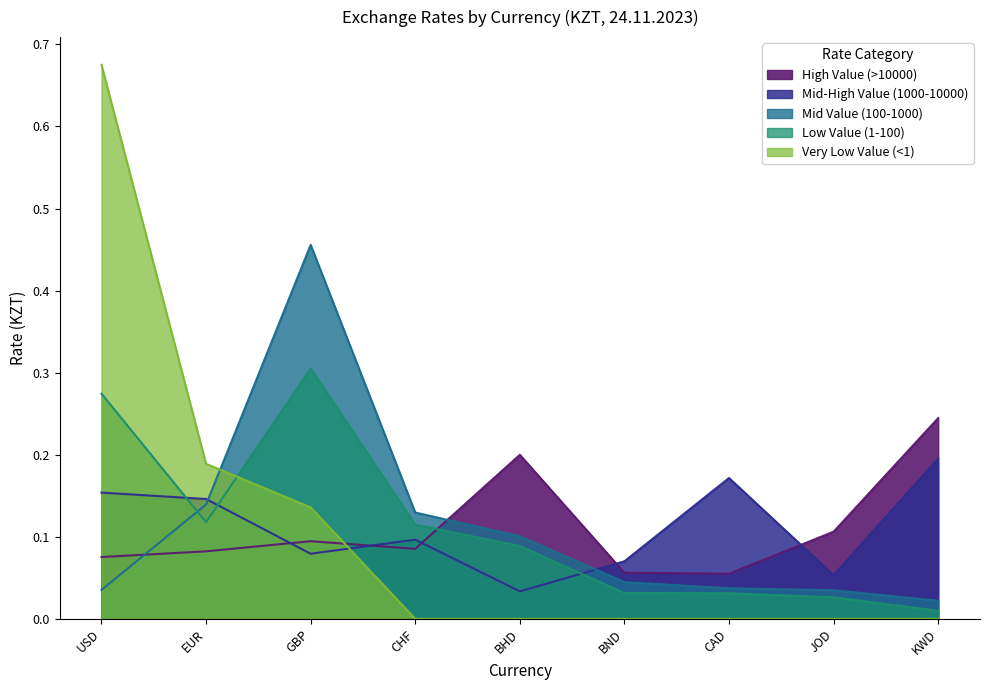

Which category has the lowest value across all series?

CHF